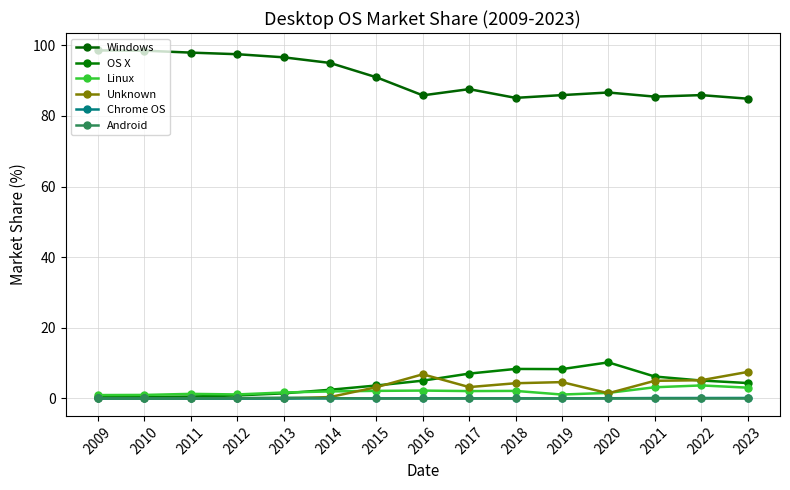

Which series ends up on top after the final intersection of Unknown and Linux?

Unknown